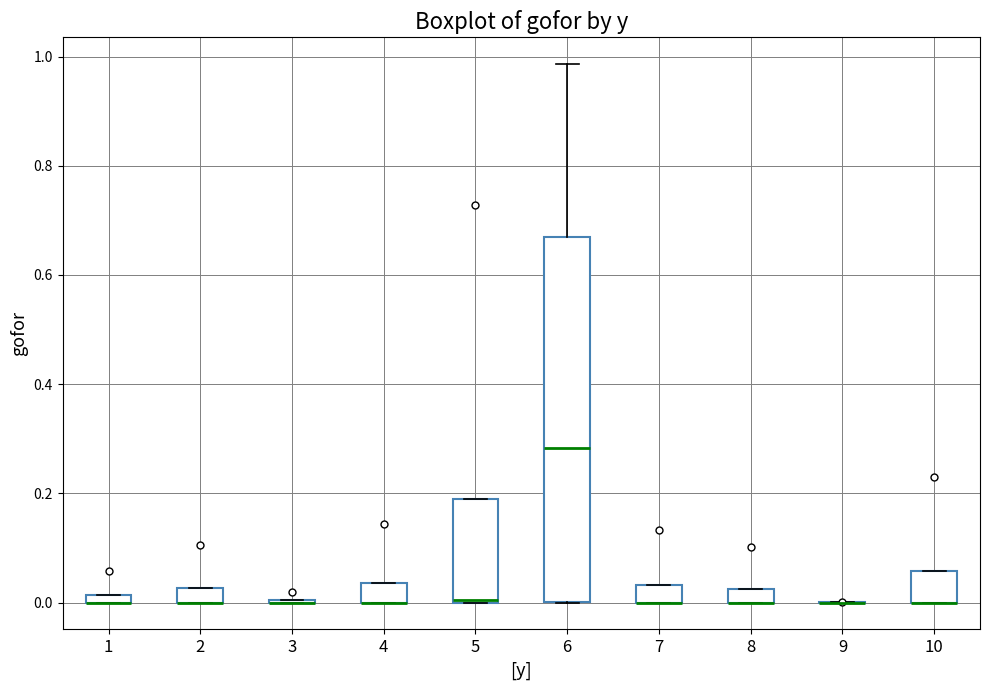

Which box is the tallest, from its lower edge to its upper edge?

6